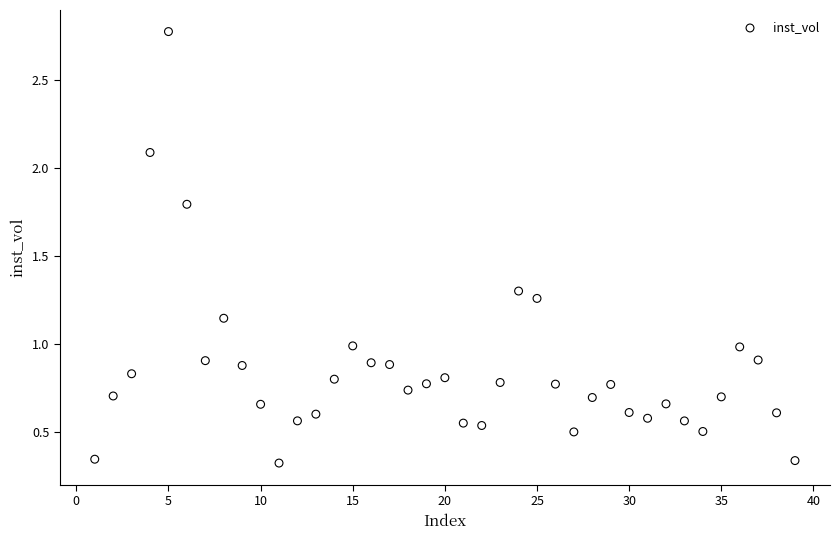

What is the range of X values (max minus min)?

38.0